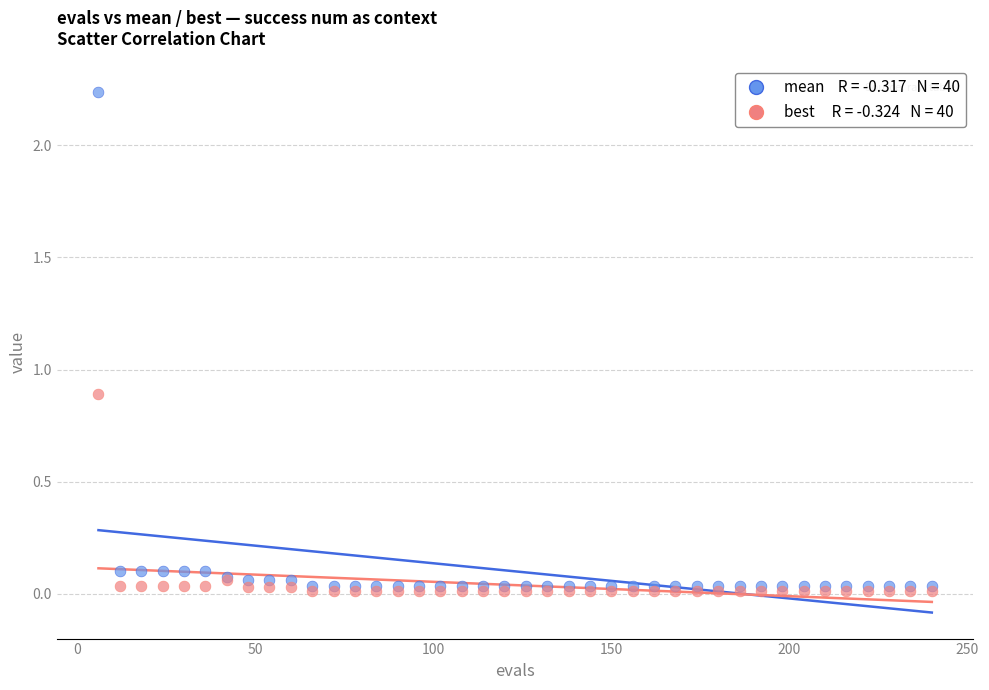

Across all series, what Y value is closest to 1?

0.9